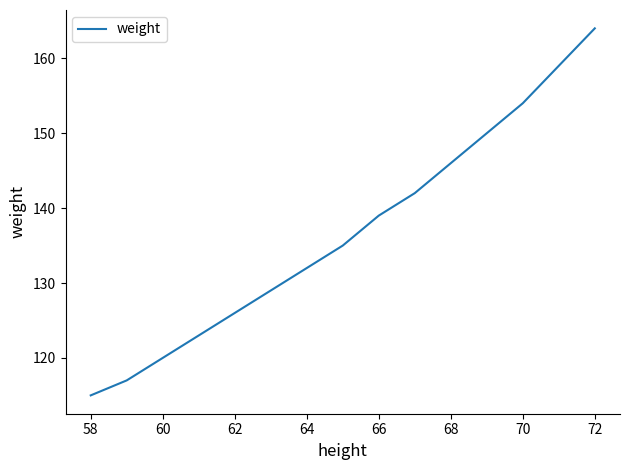

What is the greatest value displayed?

164